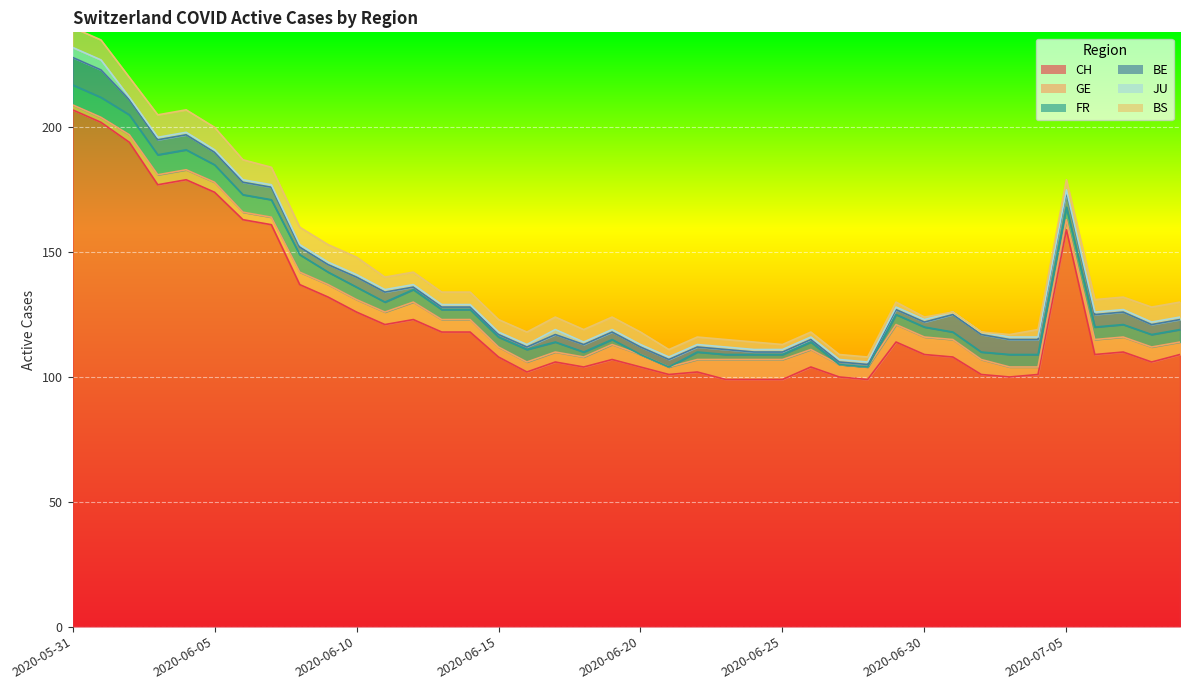

List the series in order of their peak value, lowest first.

JU, GE, FR, BS, BE, CH